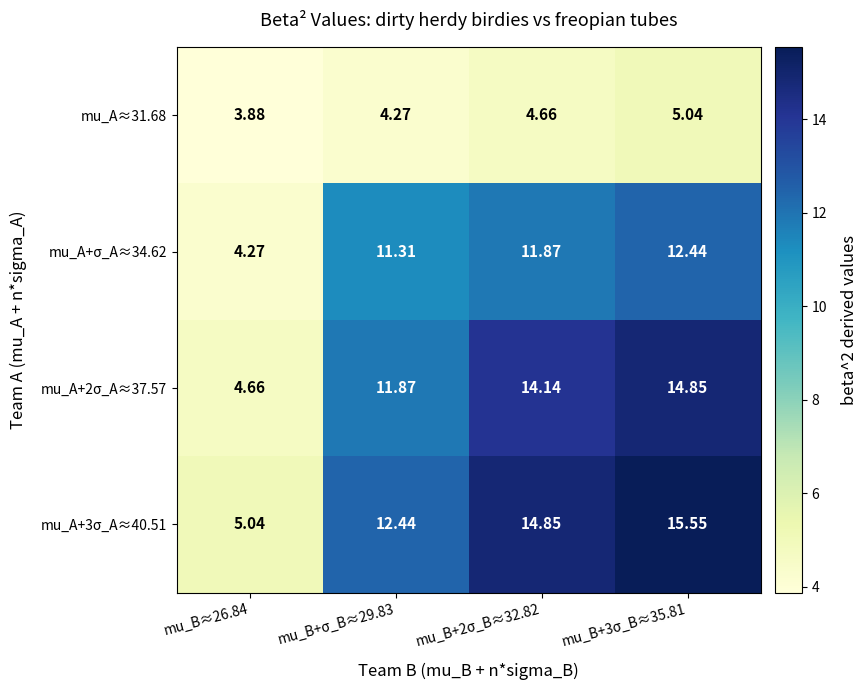

At how many categories does at least one series exceed 6?

3